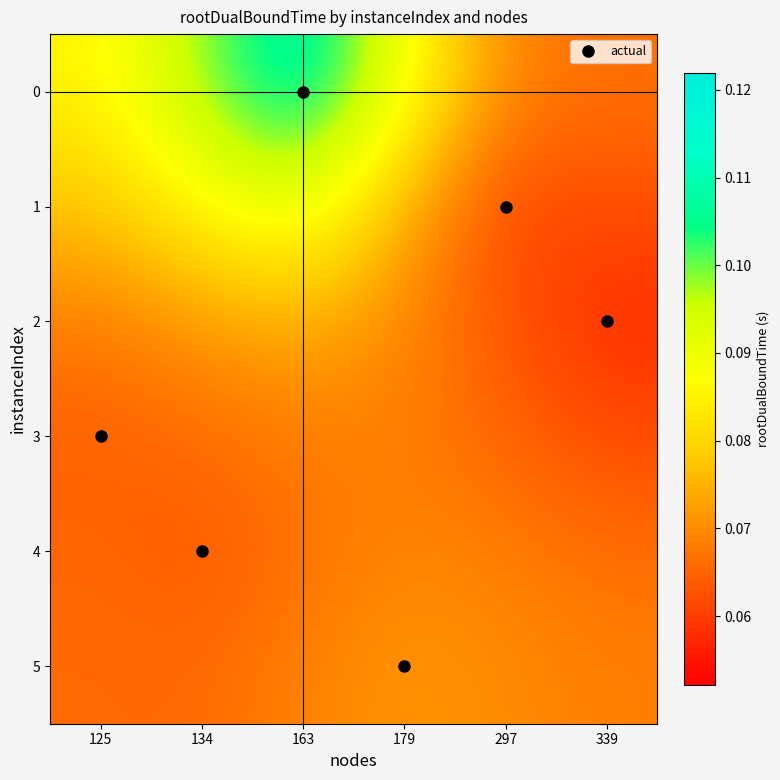

At how many categories does at least one series exceed 0?

6